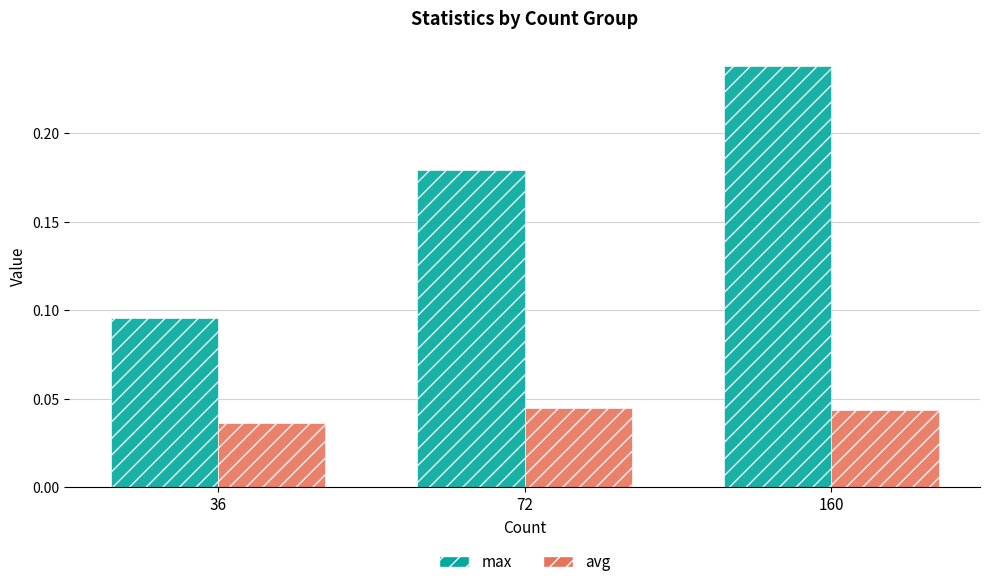

The value of max at 72 is 0.1. True or false?

False